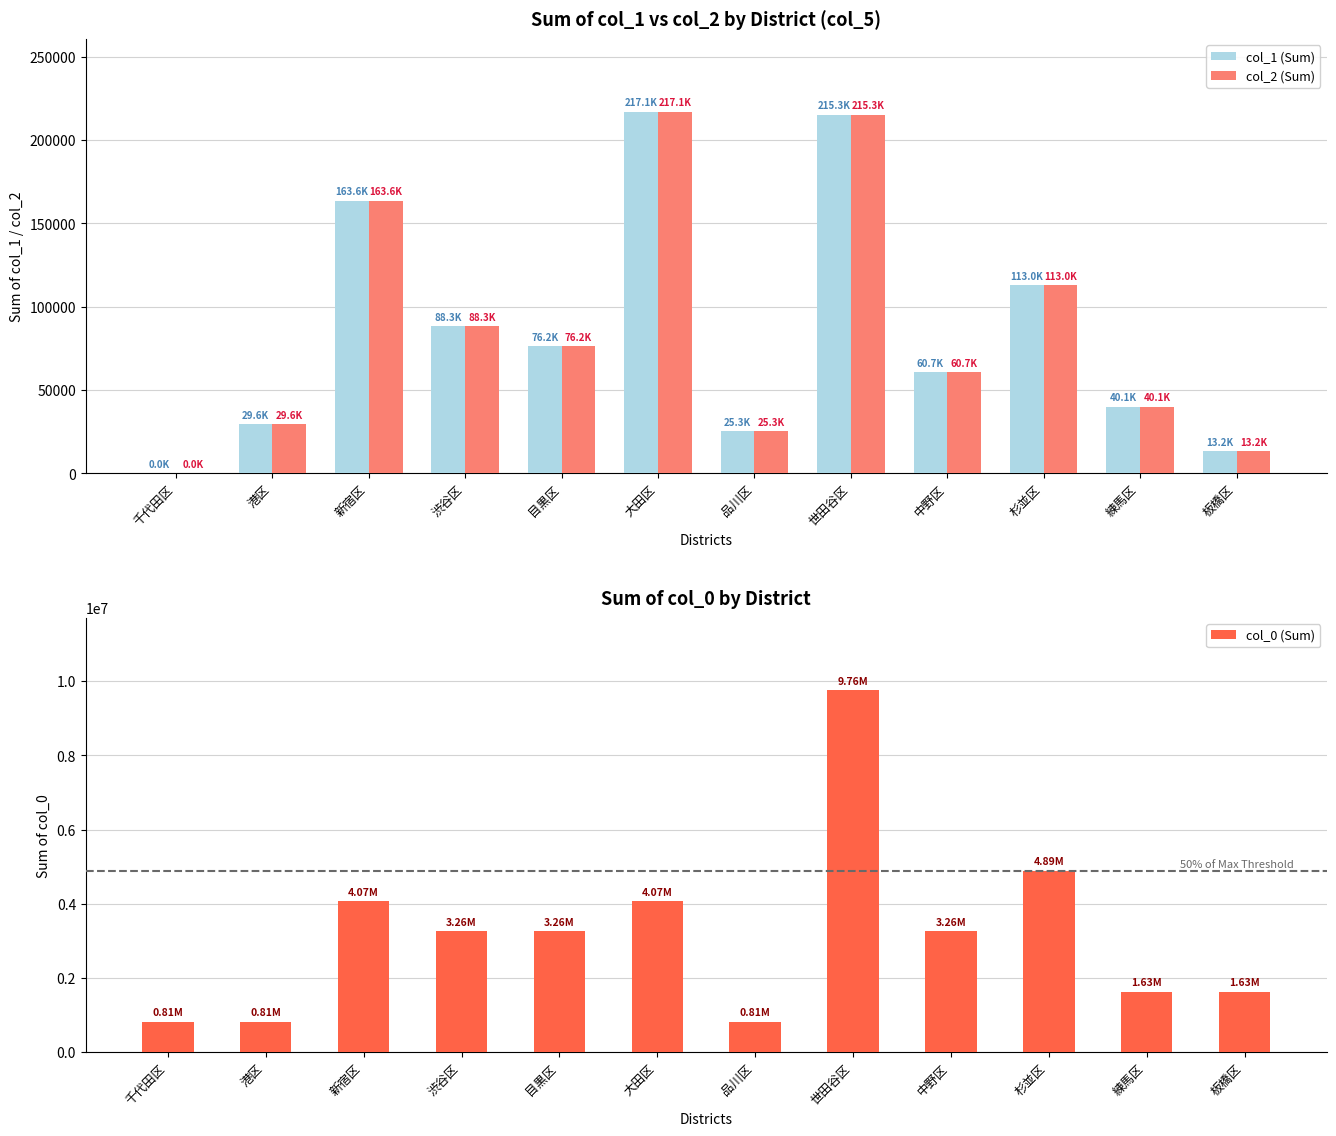

Are the bars horizontal?

No